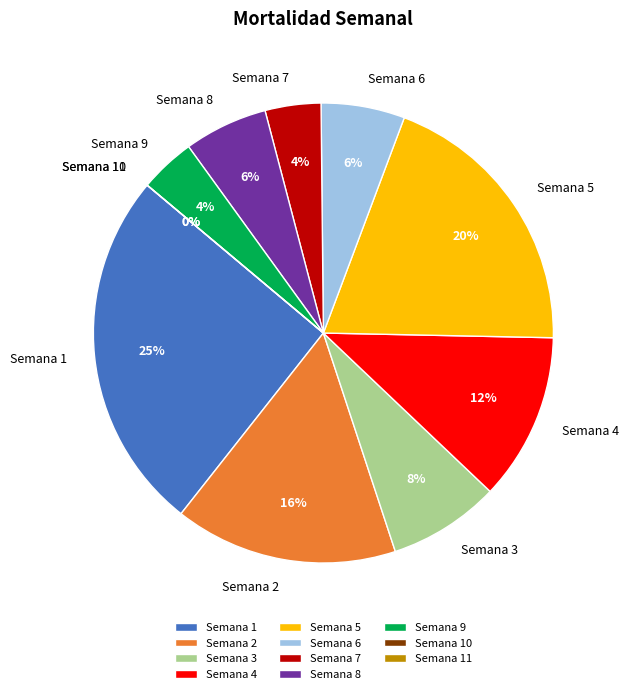

Is there a majority slice in this chart?

No